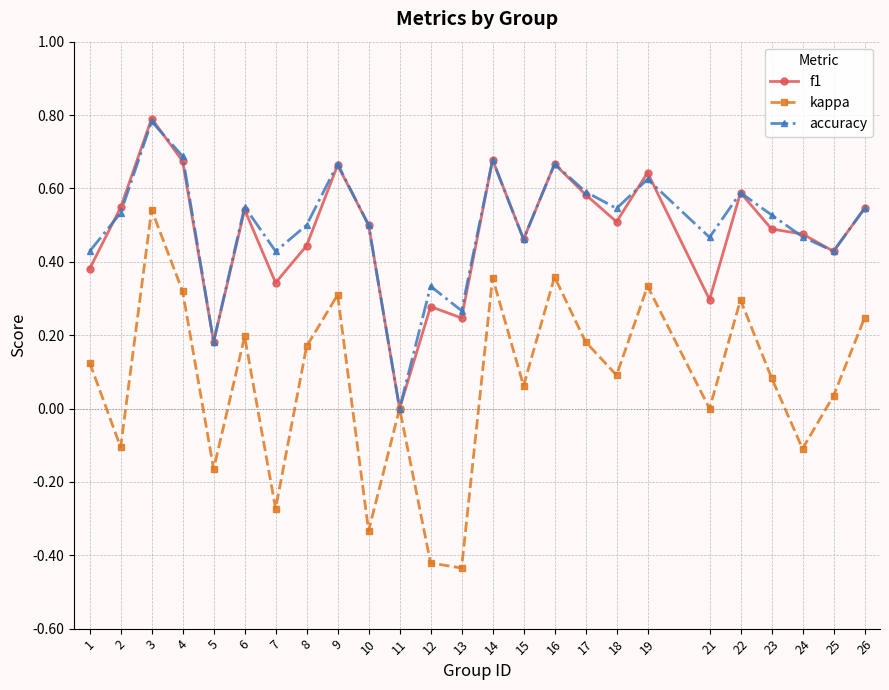

In kappa, how many points are higher than both neighbors (excluding endpoints)?

8